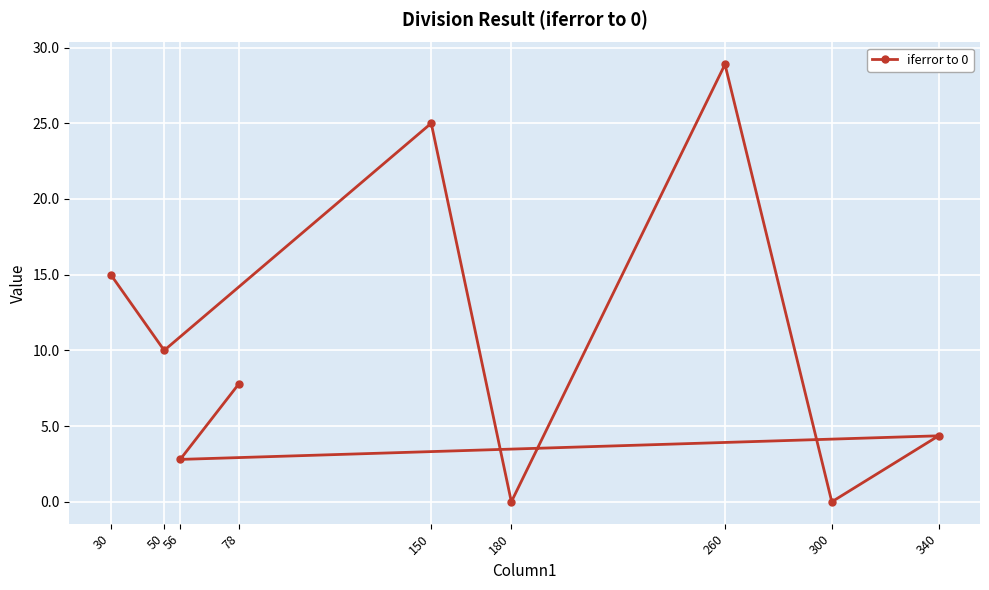

At which category does the chart reach its minimum across all series?

180